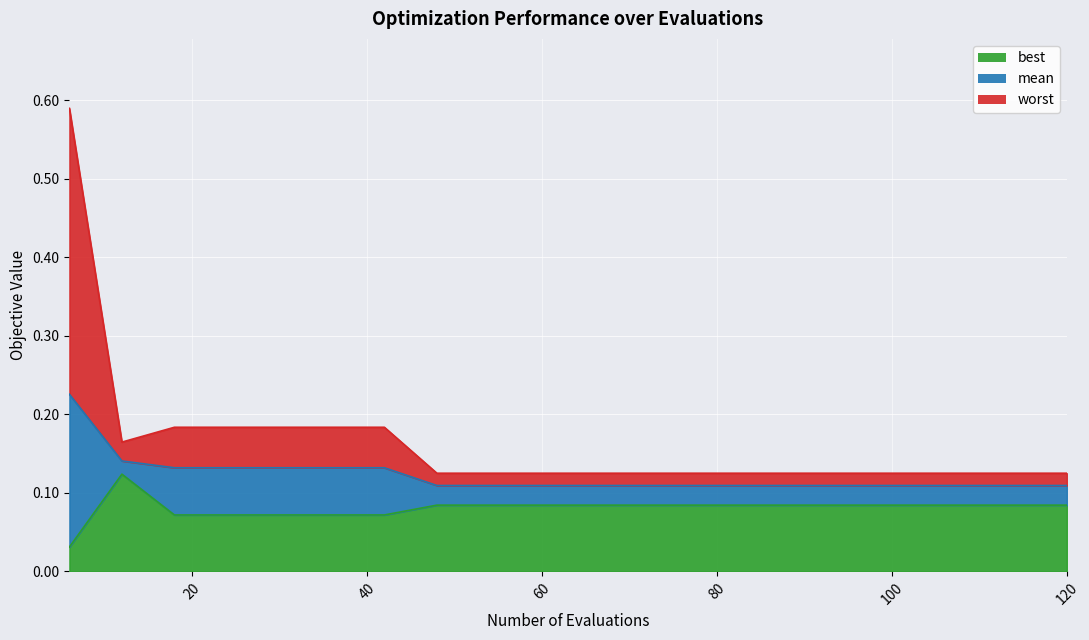

What is the average value of the worst series?

0.2